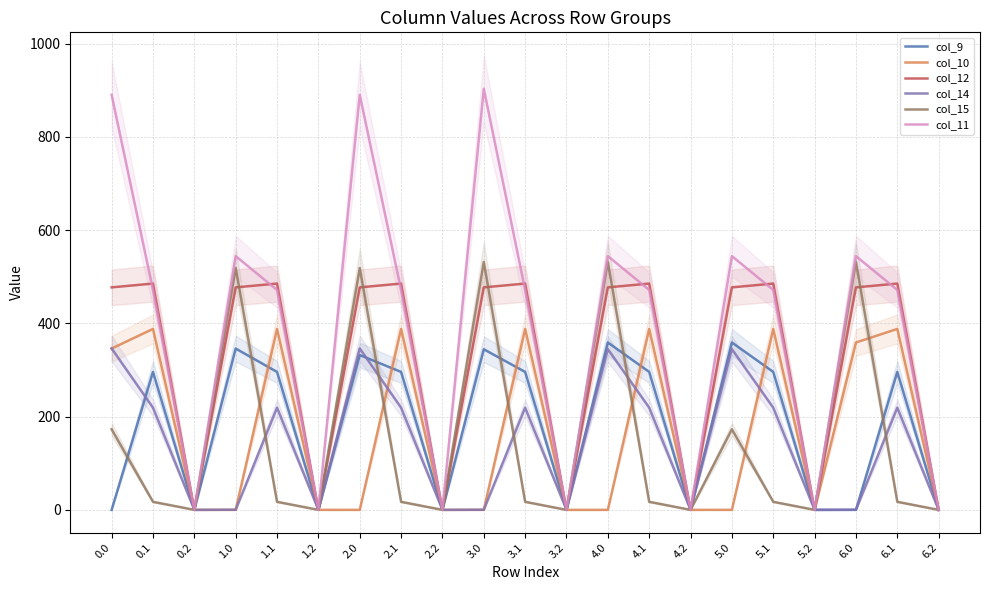

How many positive values does the col_15 series have?

14